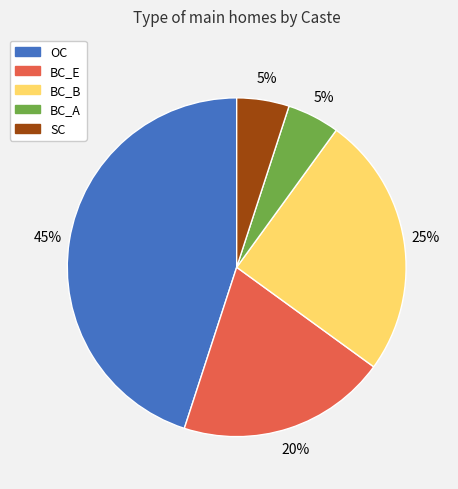

Between SC and BC_E, which is larger?

BC_E